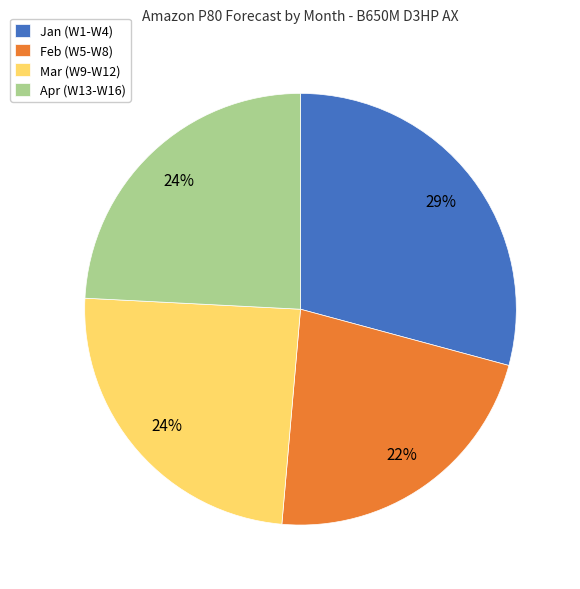

True or false: Apr (W13-W16) accounts for 24% of the total.

True